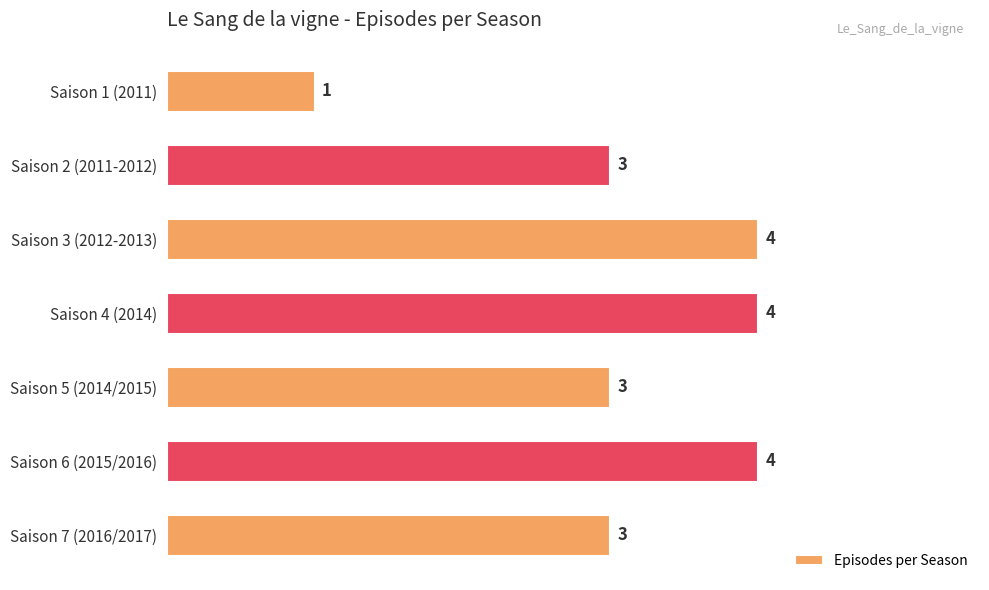

Reading top to bottom, list all the values displayed in this chart.

1	3	4	4	3	4	3